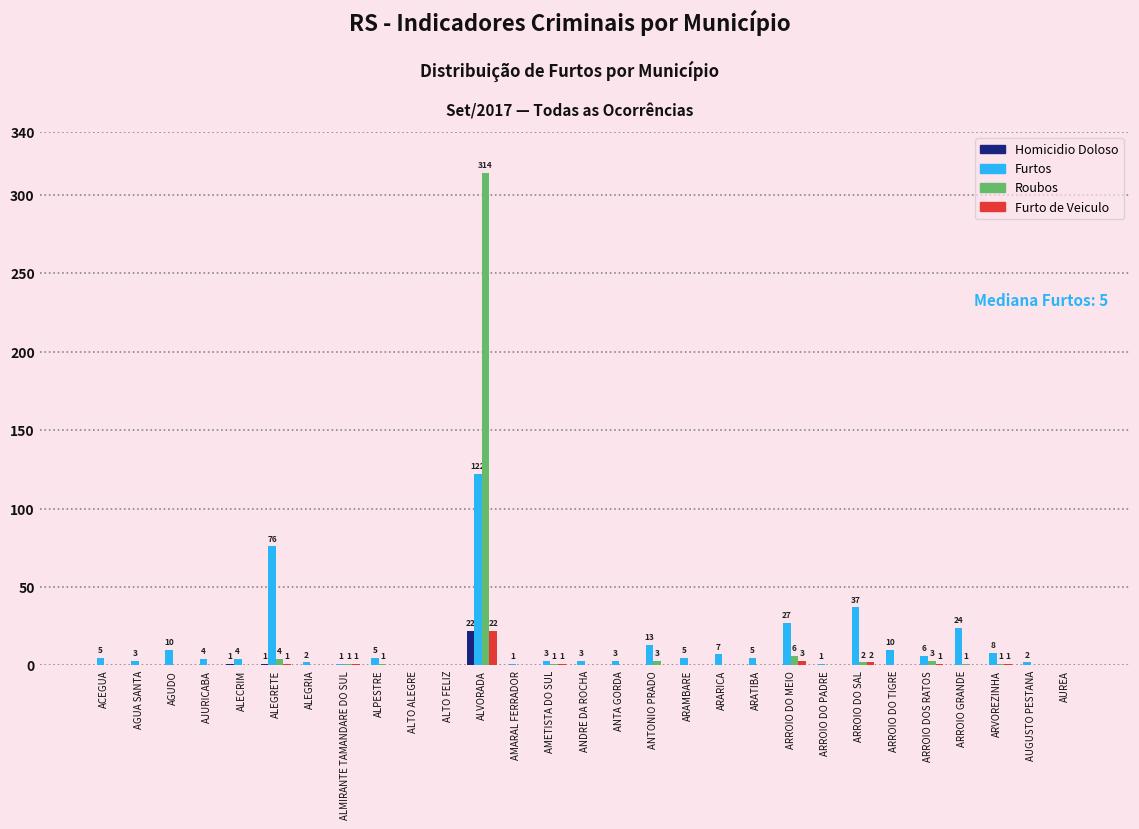

Is it true that Furto de Veiculo equals 0 at ANTONIO PRADO?

True